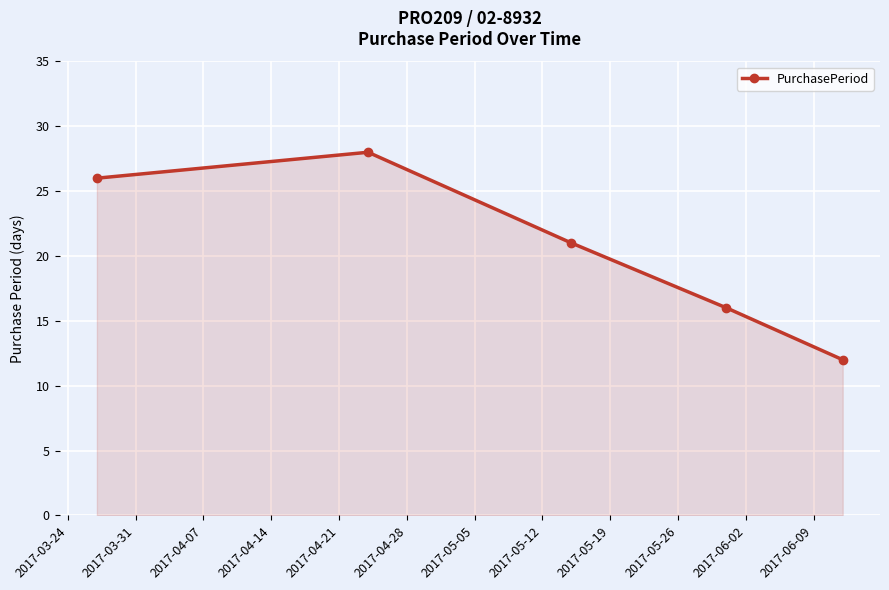

Reading left to right, what are all the values shown in this chart?

26	28	21	16	12